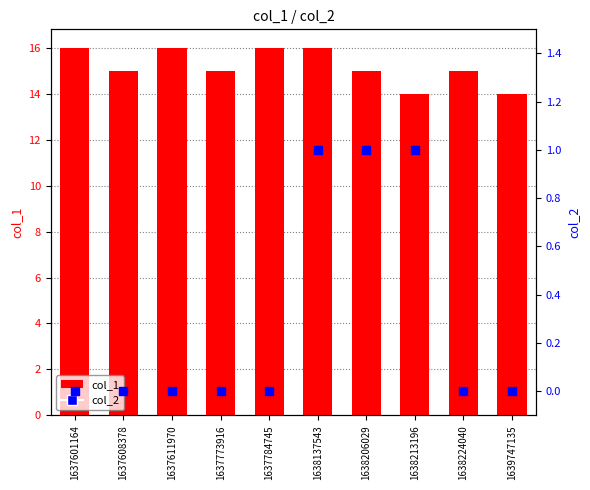

What is the total value across all series at 1637773916?

15